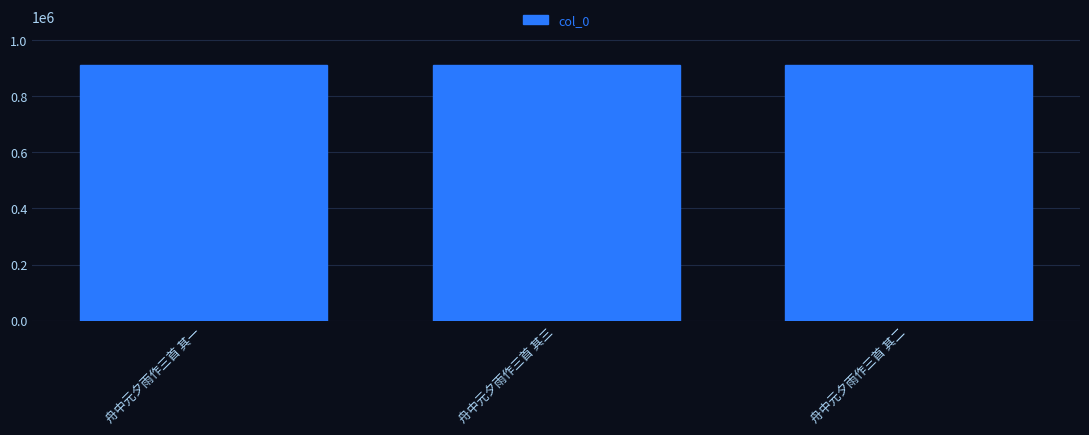

How many values are between 912374 and 912376?

3